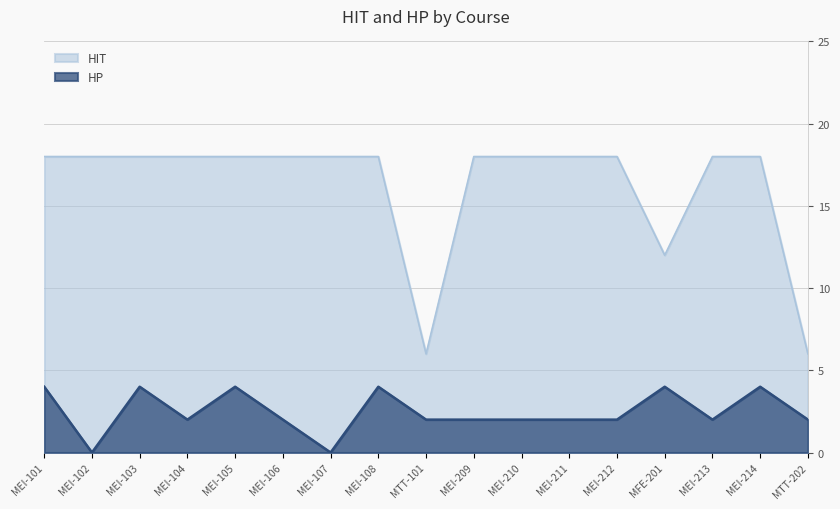

Is it true that HIT equals 8 at MEI-211?

False